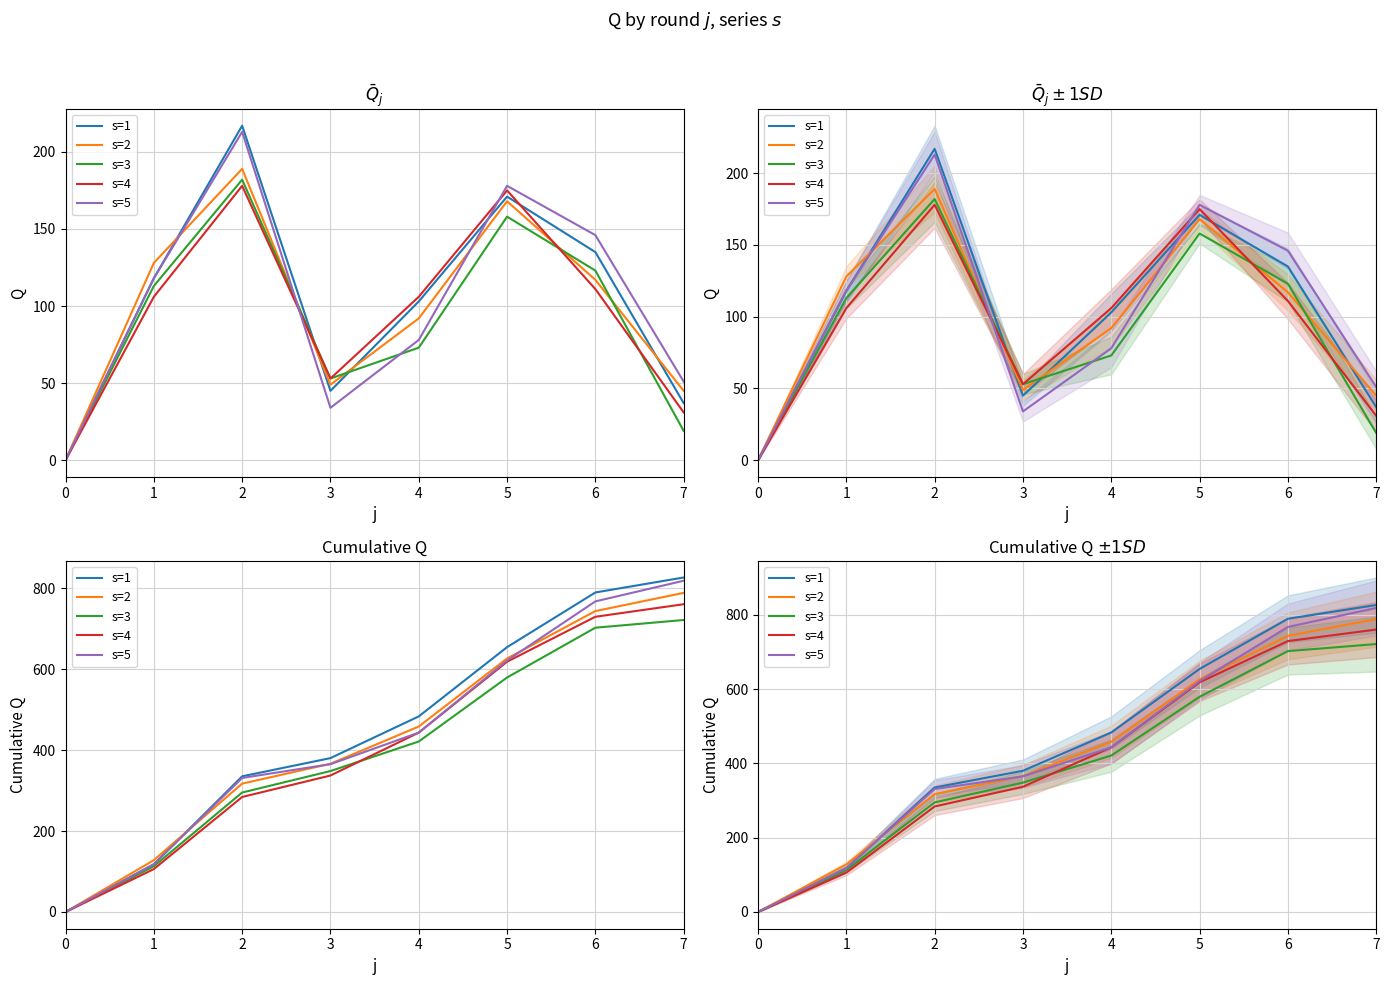

What is the average value of the s=1 series?

448